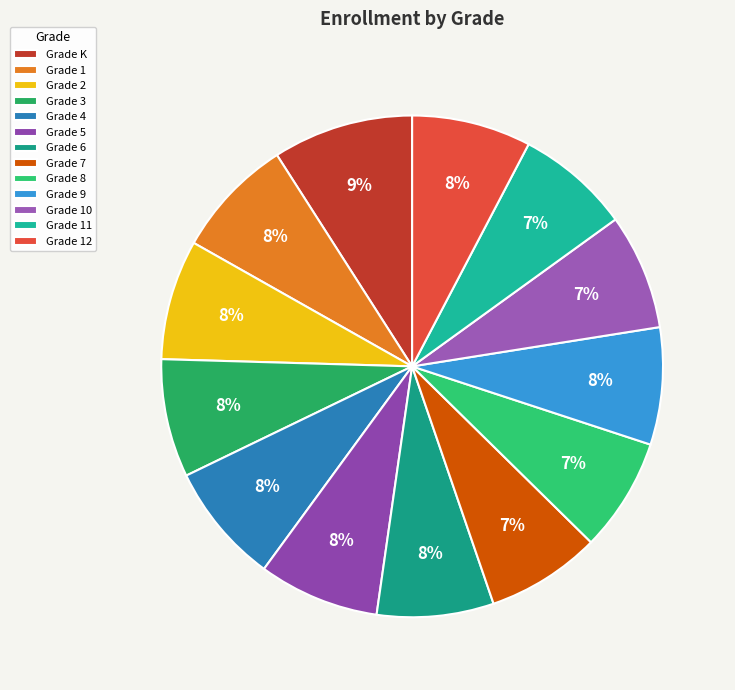

Rank the categories by value from lowest to highest.

Grade 8, Grade 11, Grade 7, Grade 10, Grade 6, Grade 9, Grade 3, Grade 12, Grade 2, Grade 1, Grade 4, Grade 5, Grade K